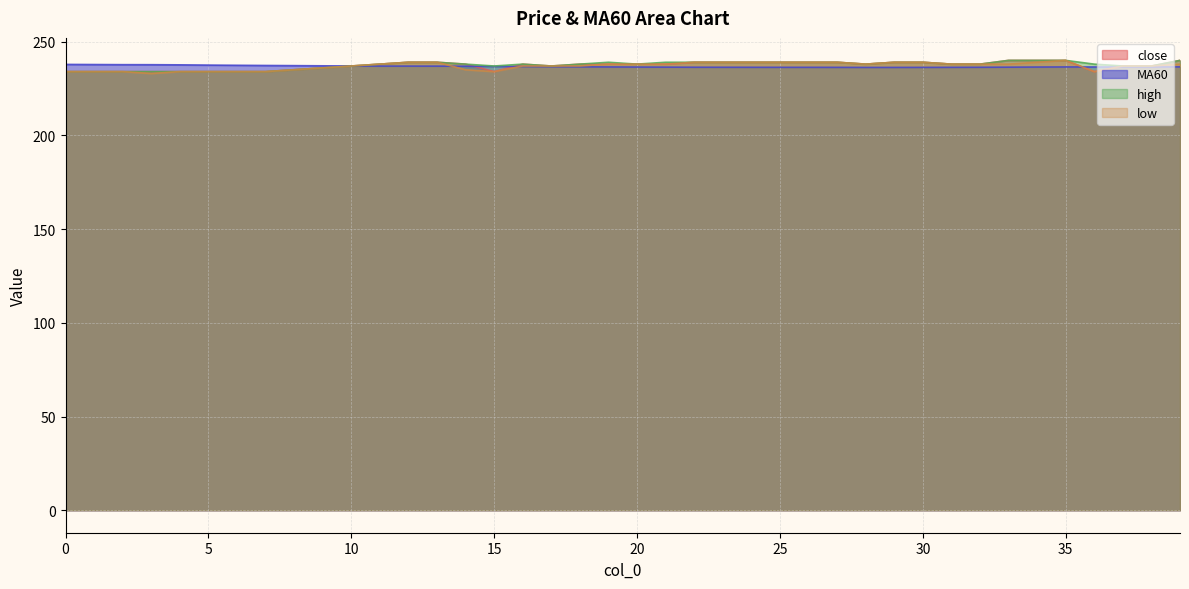

At which category is the sum across all series the highest?

35